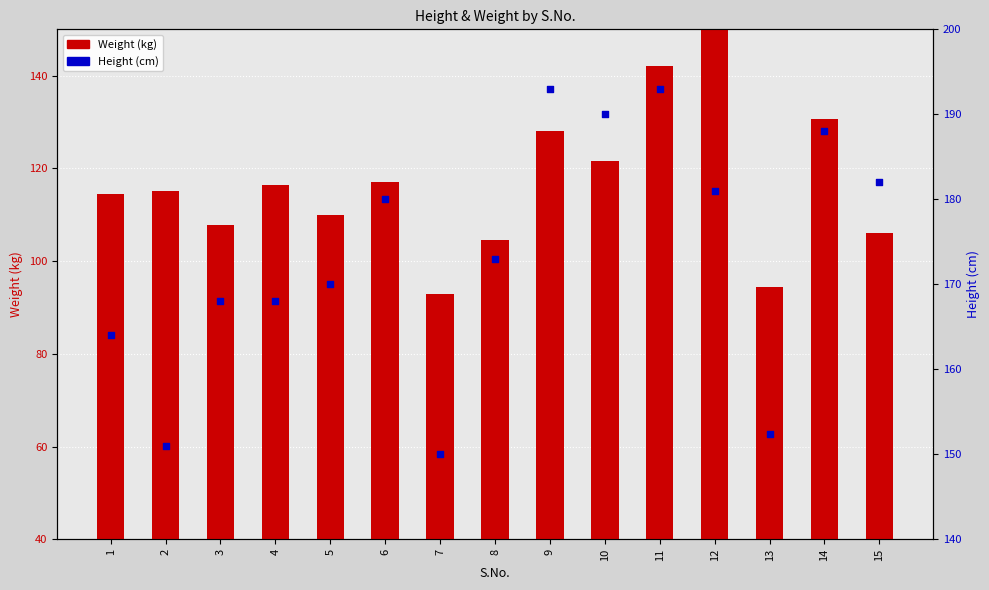

Which series contains the highest Y value?

Height (cm)